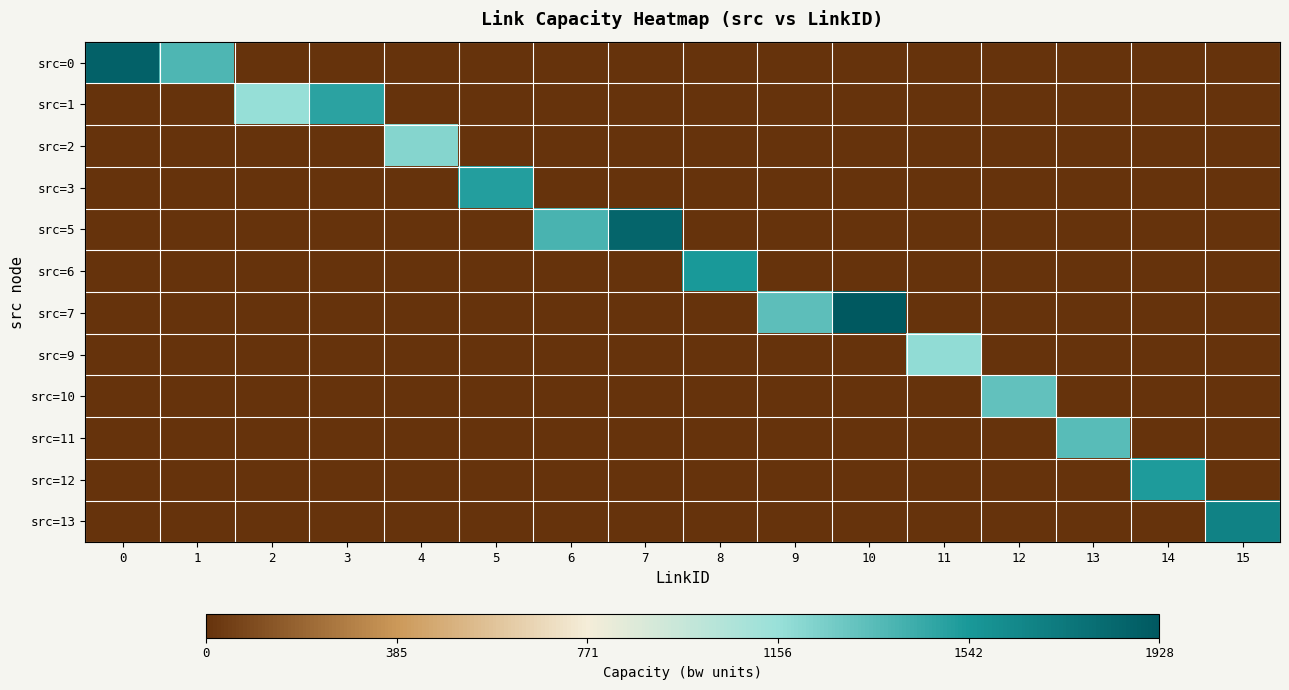

At how many categories does at least one series exceed 0?

16